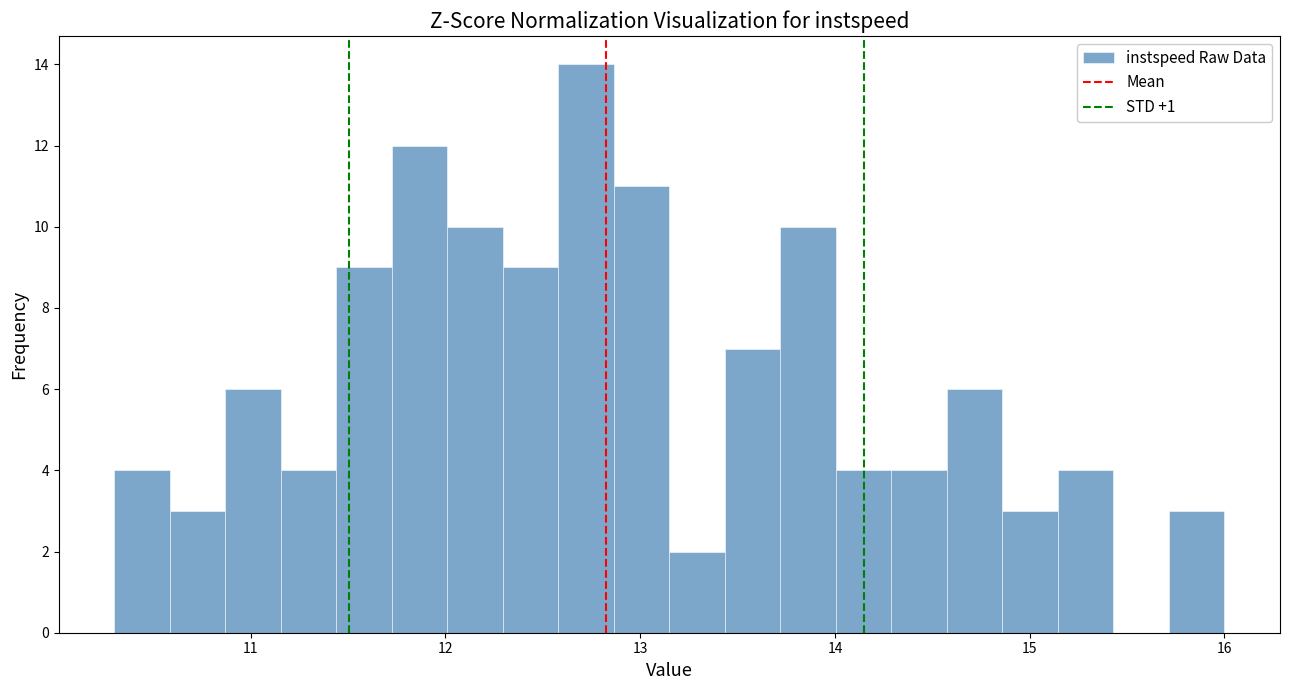

Read against the x-axis, roughly where is the centre of the tallest bar?

12.7